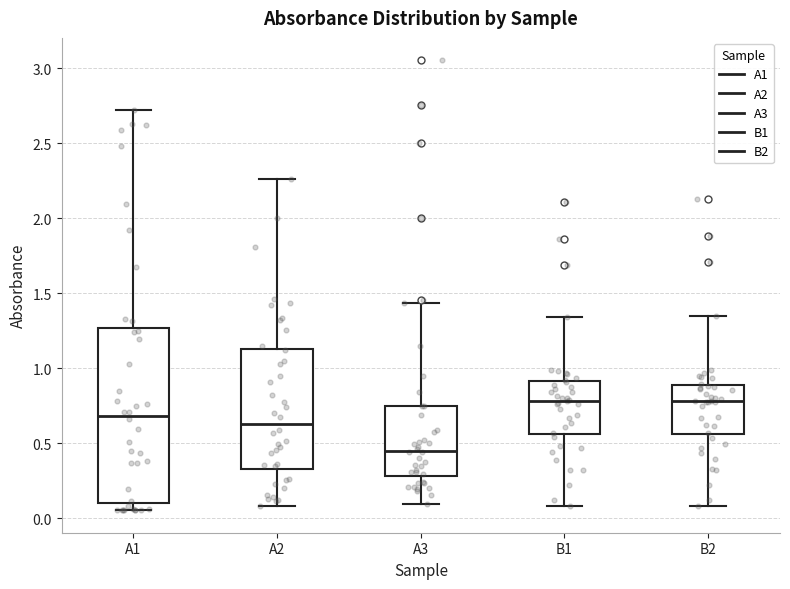

Comparing the boxes themselves (not the whiskers), which one is the tallest?

A1